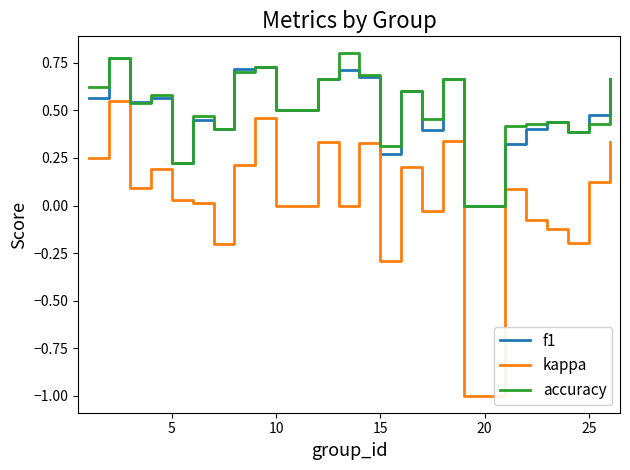

True or false: kappa has more than 2 interior local peaks.

True